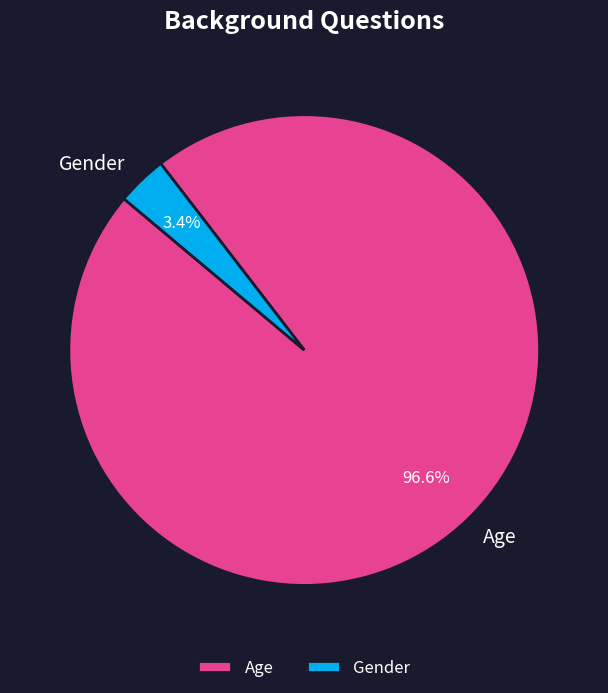

To the nearest percent, what is the difference between the largest and smallest slice percentages?

93%